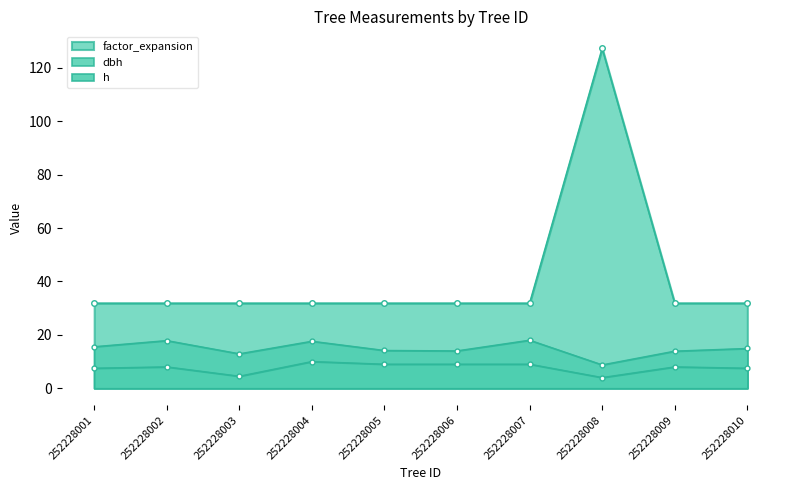

What value does the h series have at 252228007?

9.0